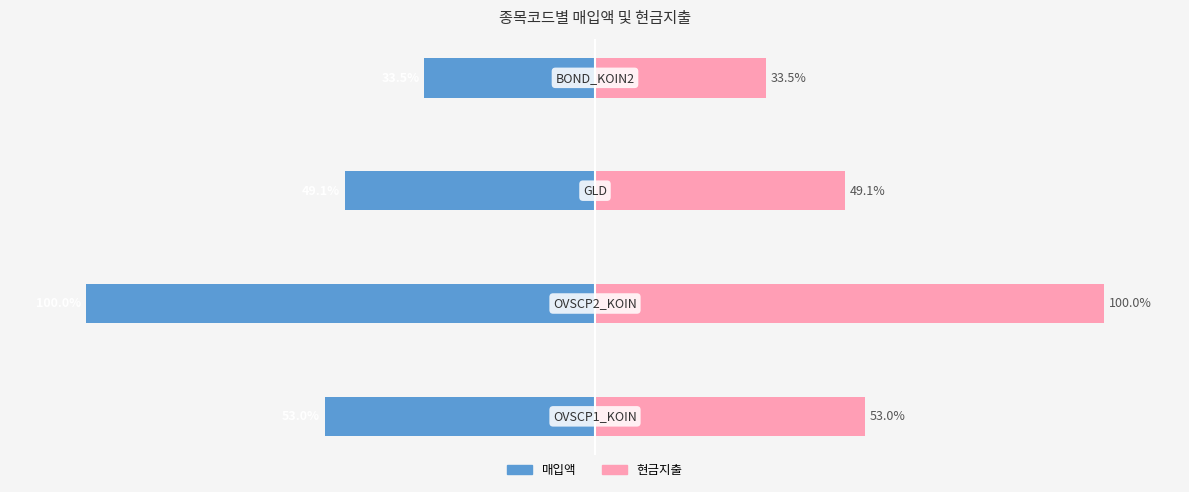

What is the value of the 현금지출 bar at the 2nd from the left?

100.0